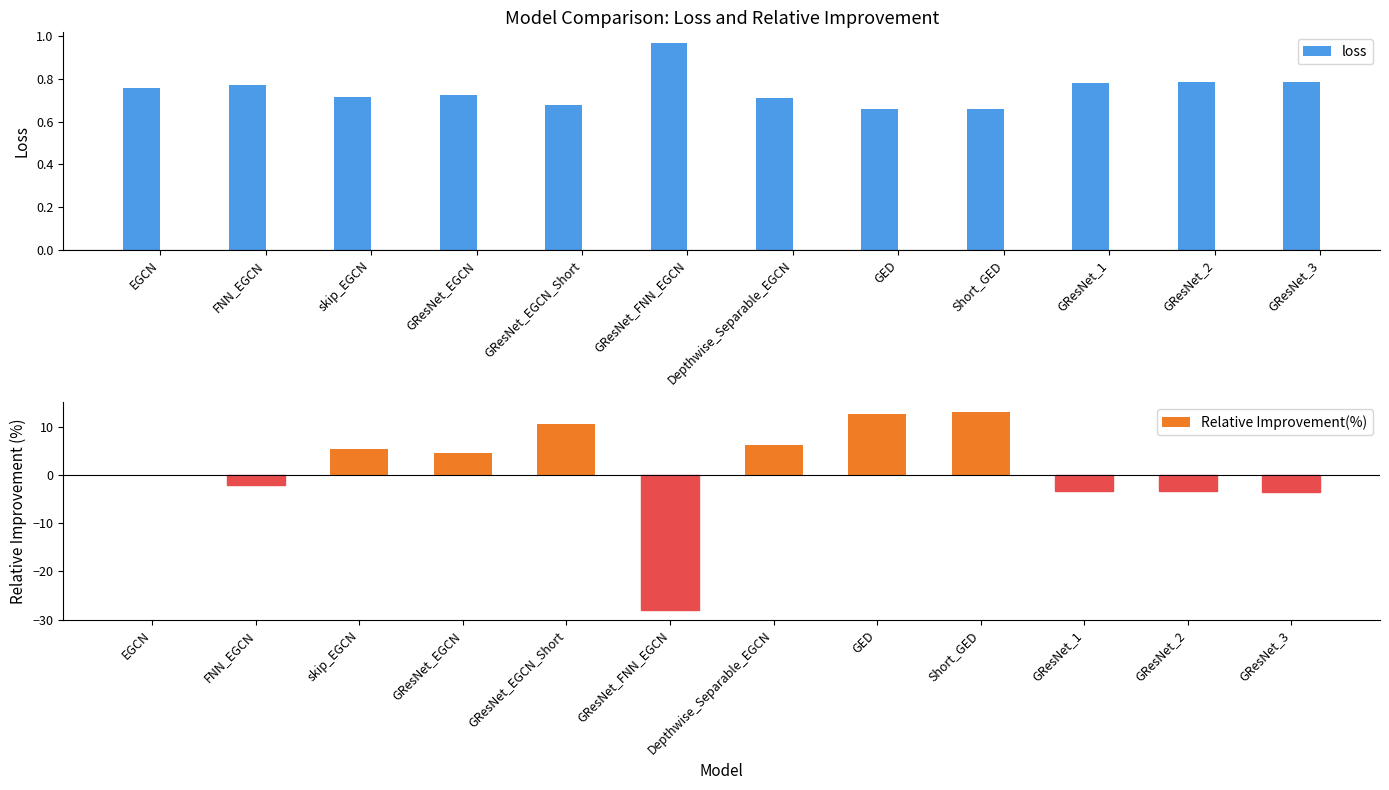

True or false: loss has a value of 0.7 at GResNet_EGCN_Short.

True